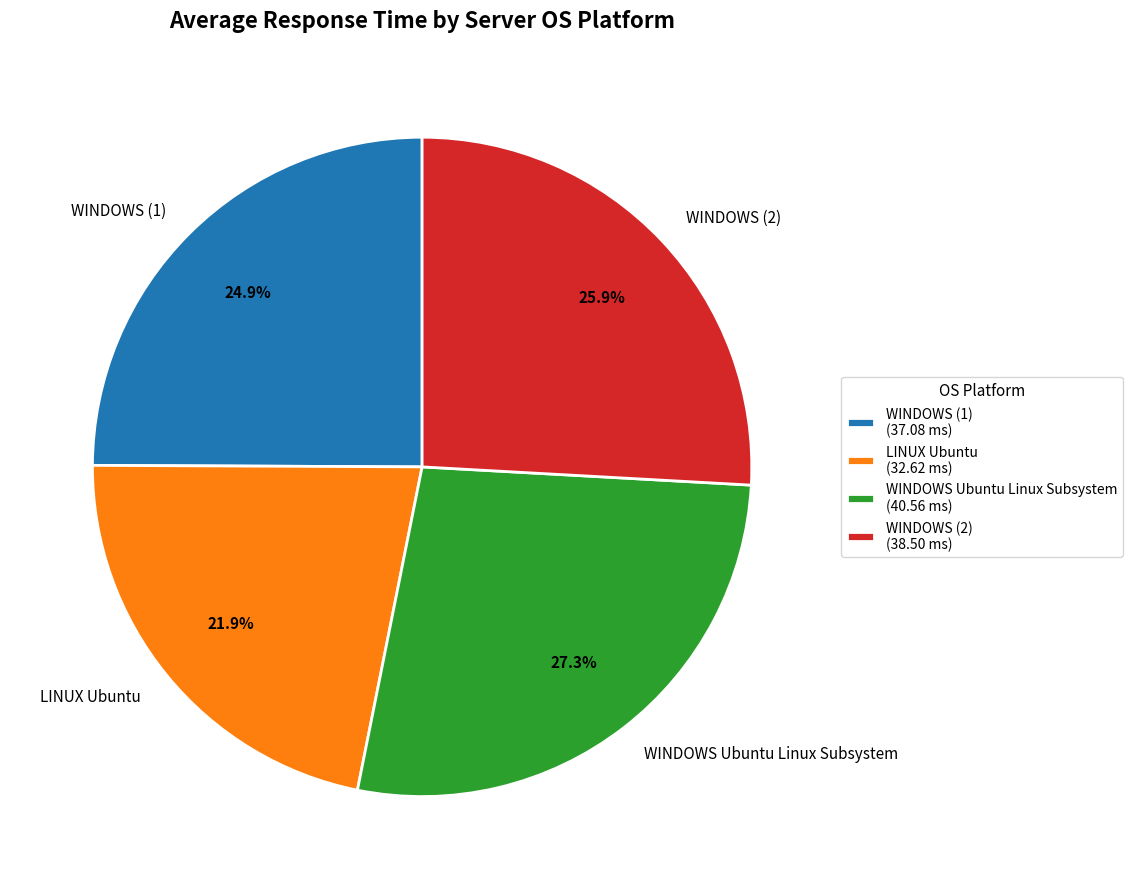

Is it true that WINDOWS Ubuntu Linux Subsystem is 27% of the pie?

True